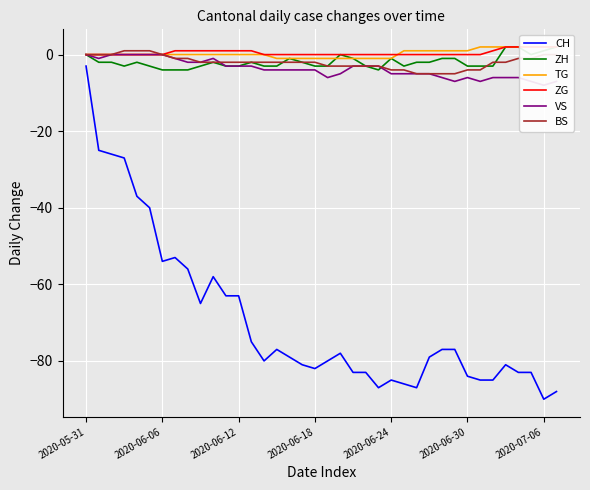

What is the sum of all ZG values?

18